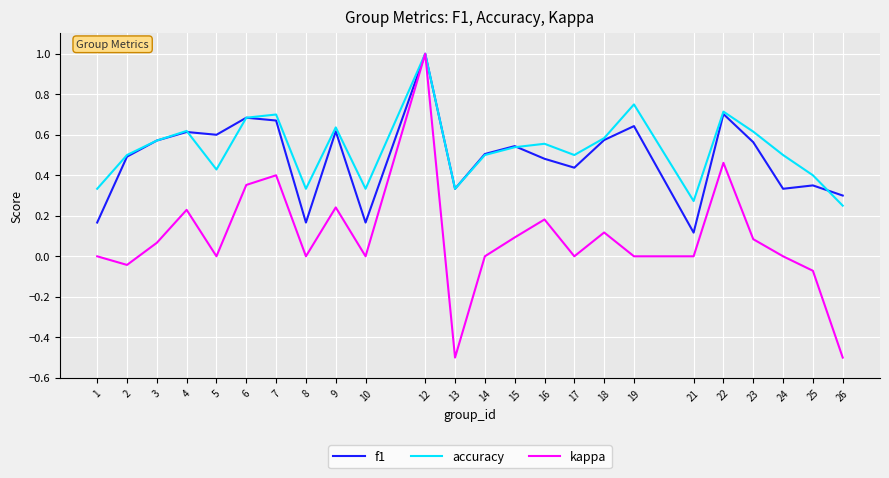

What is the total value across all series at 14?

1.0